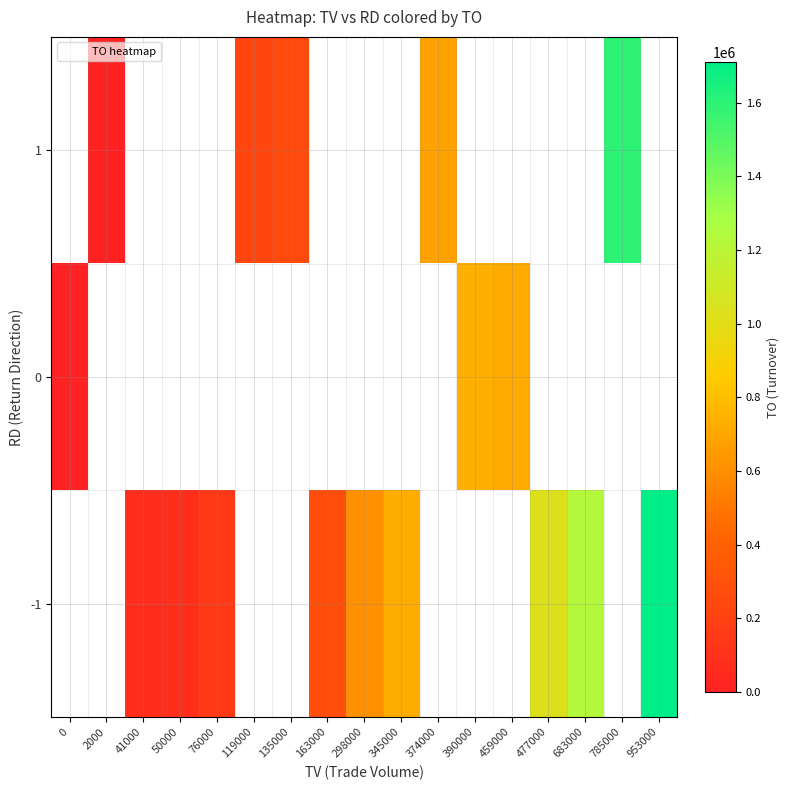

At which label does 0 reach its peak?

390000